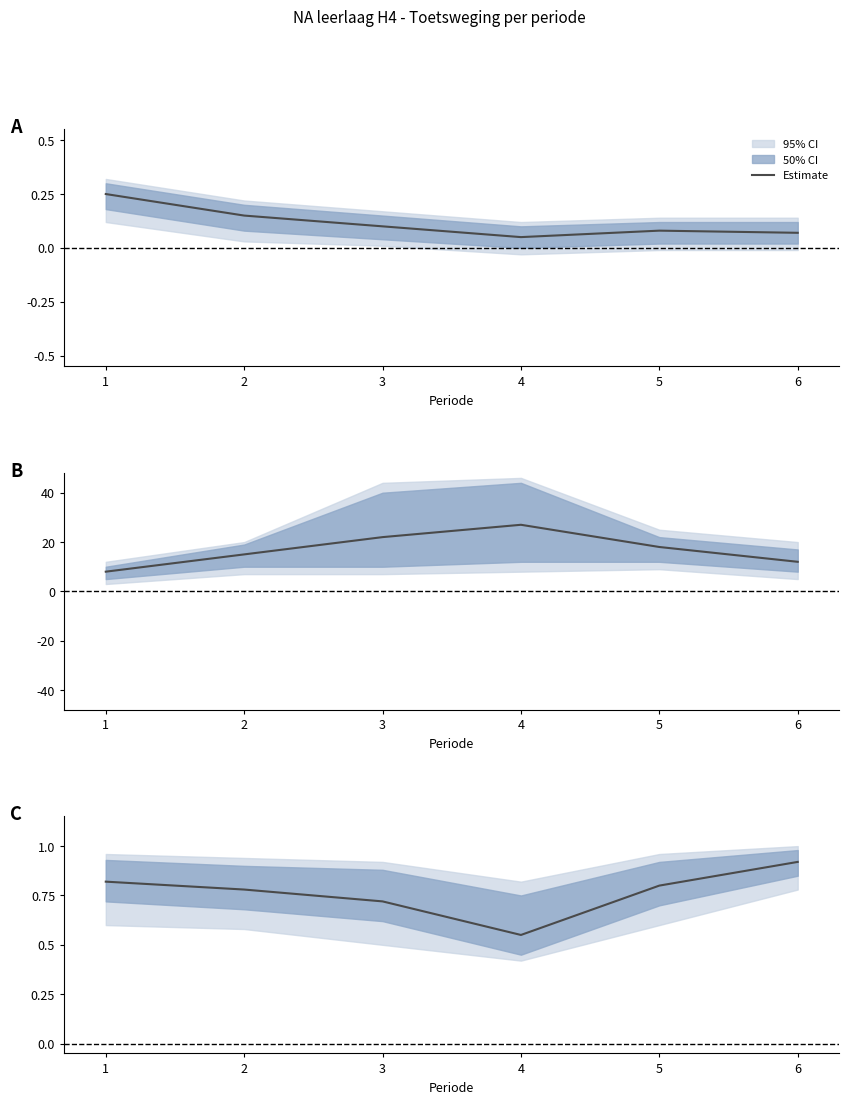

What is the approximate value at 4?

0.6